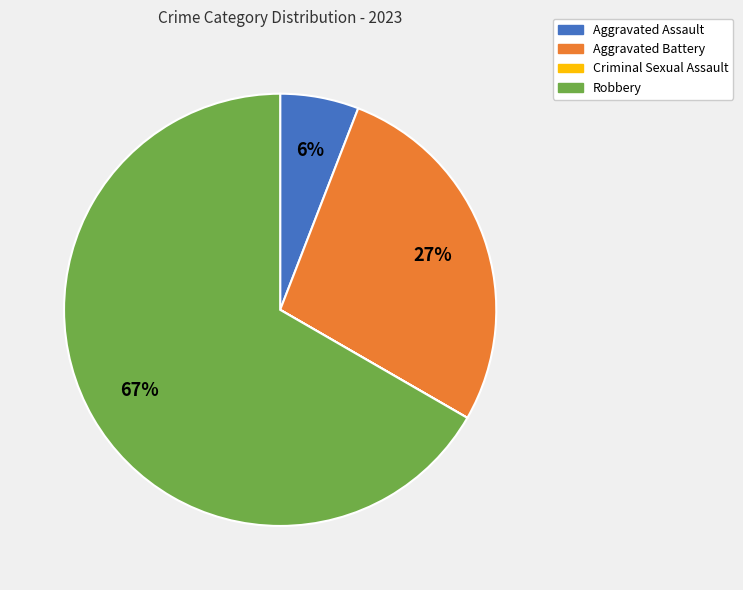

To the nearest percent, what percentage of the pie is Aggravated Battery?

27%